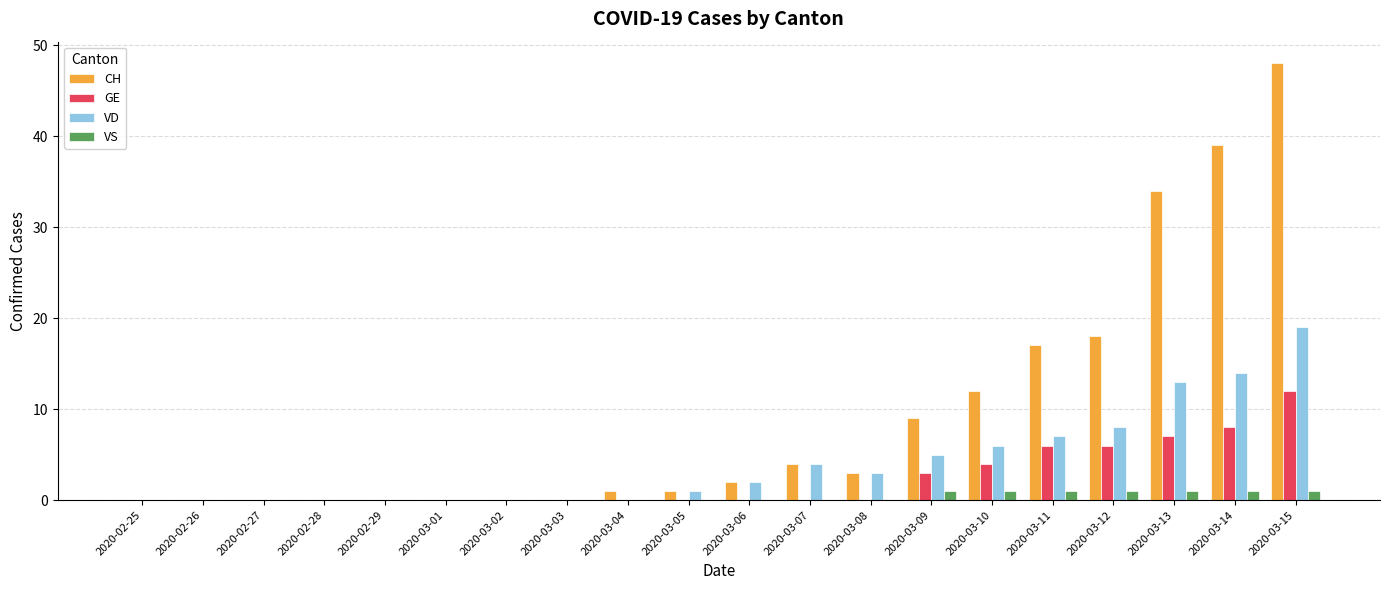

What is the greatest value displayed?

48